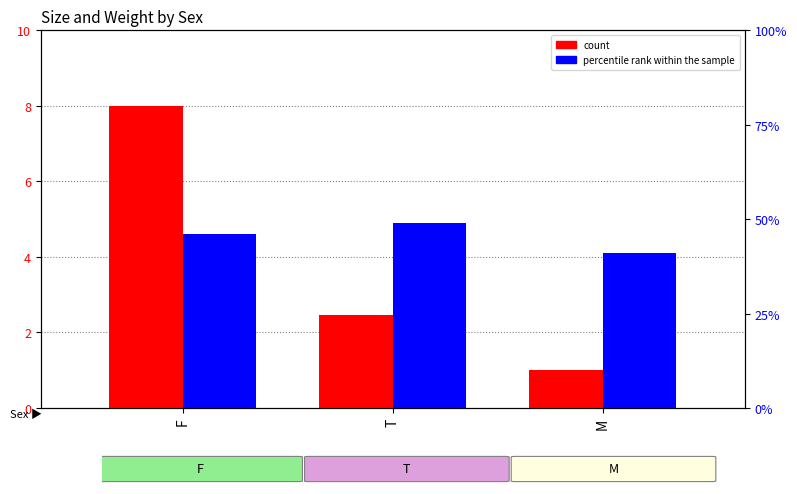

How many groups of bars are there?

3